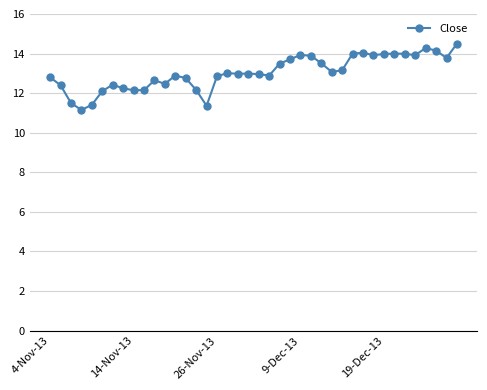

How many categories are shown in the chart?

40